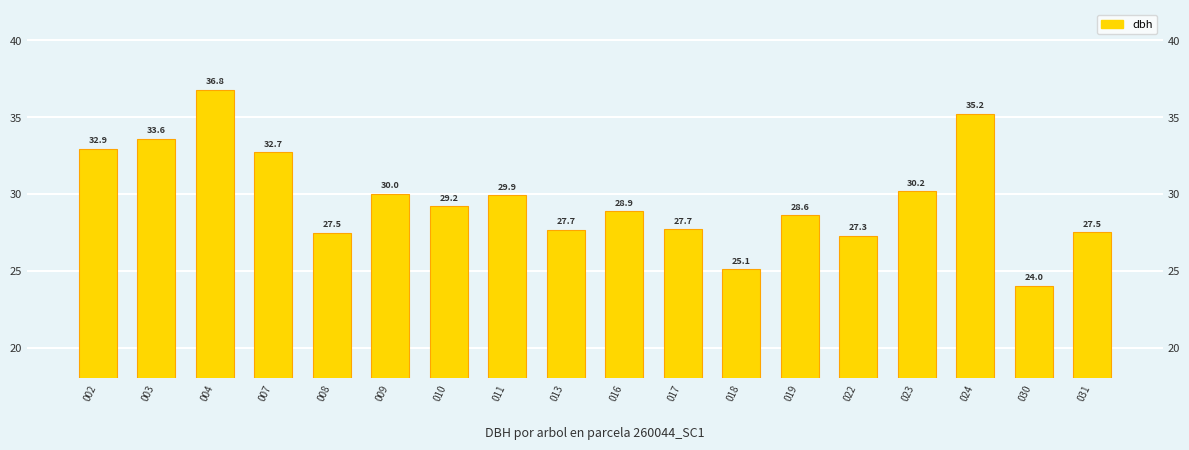

What is the average value?

29.7